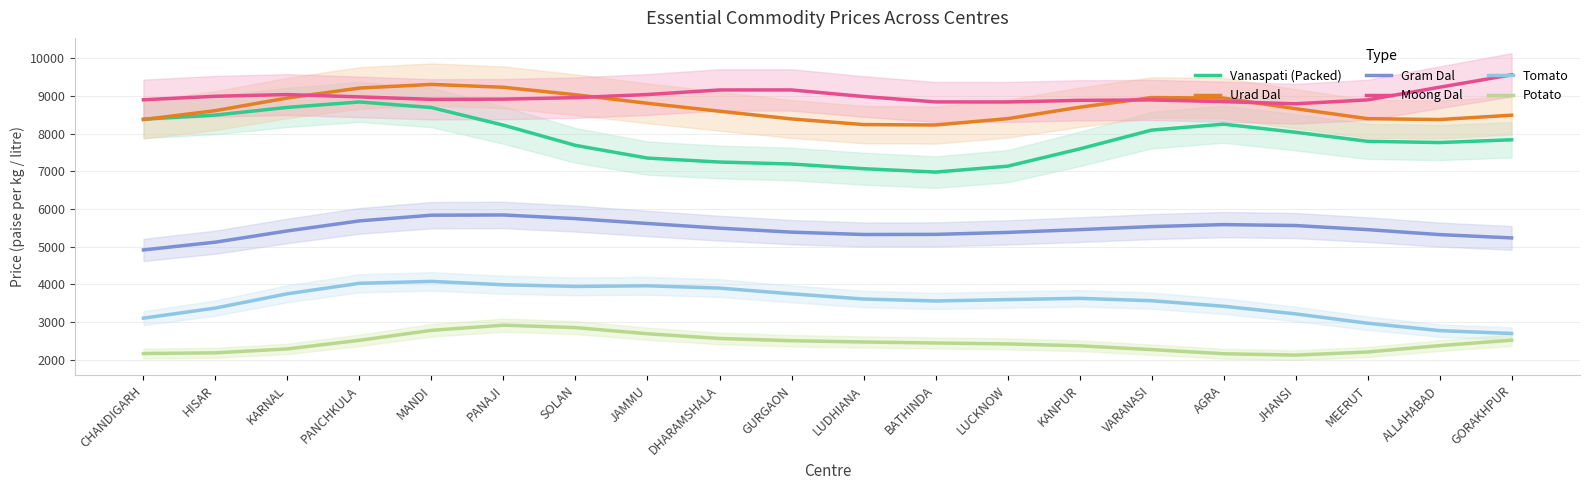

At which label does Moong Dal reach its minimum?

JHANSI